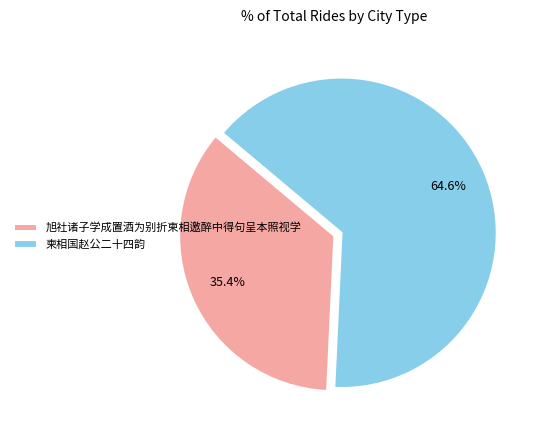

True or false: 旭社诸子学成置酒为别折柬相邀醉中得句呈本照视学 accounts for 35% of the total.

True